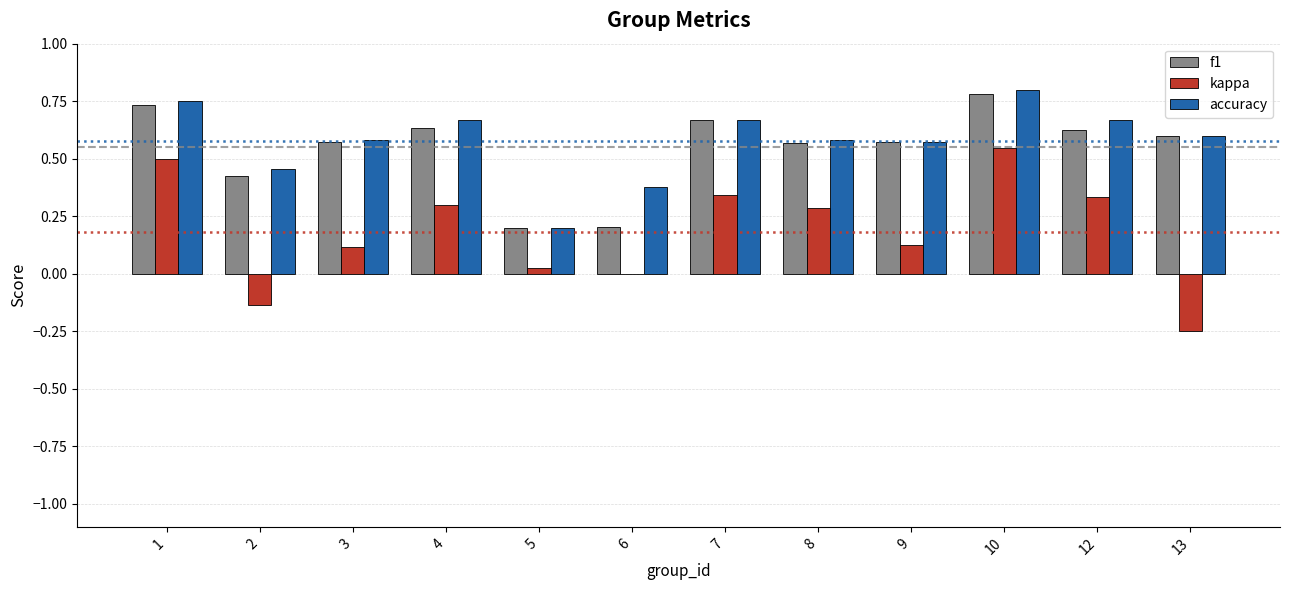

The f1 series shows 0.6 at 9. True or false?

True